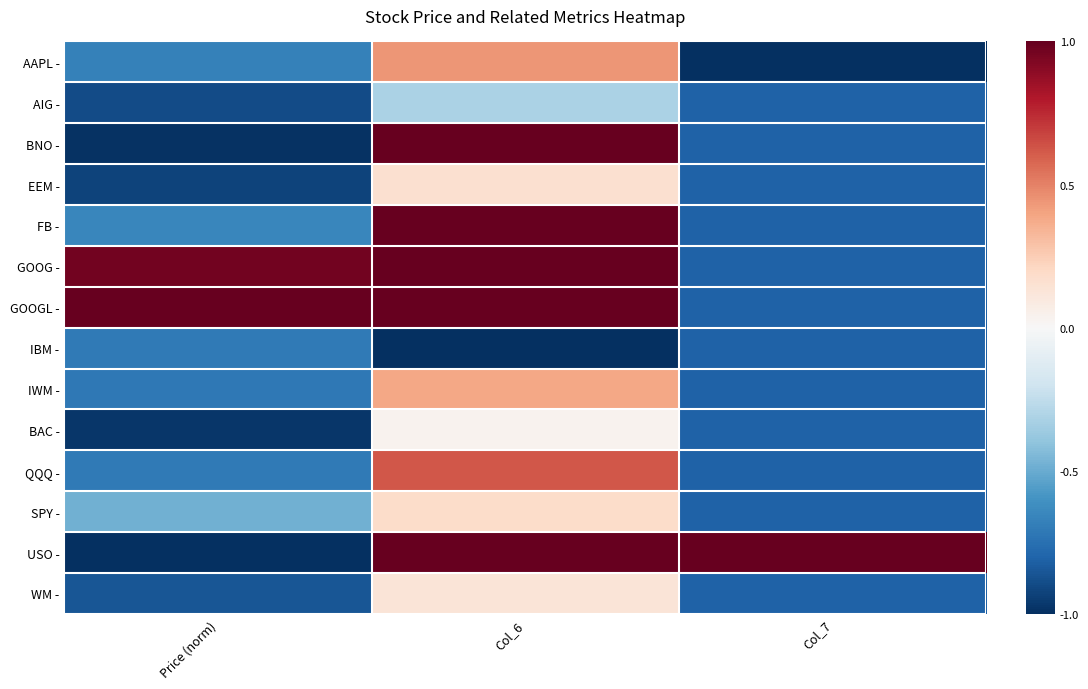

At how many categories does at least one series exceed 0?

3